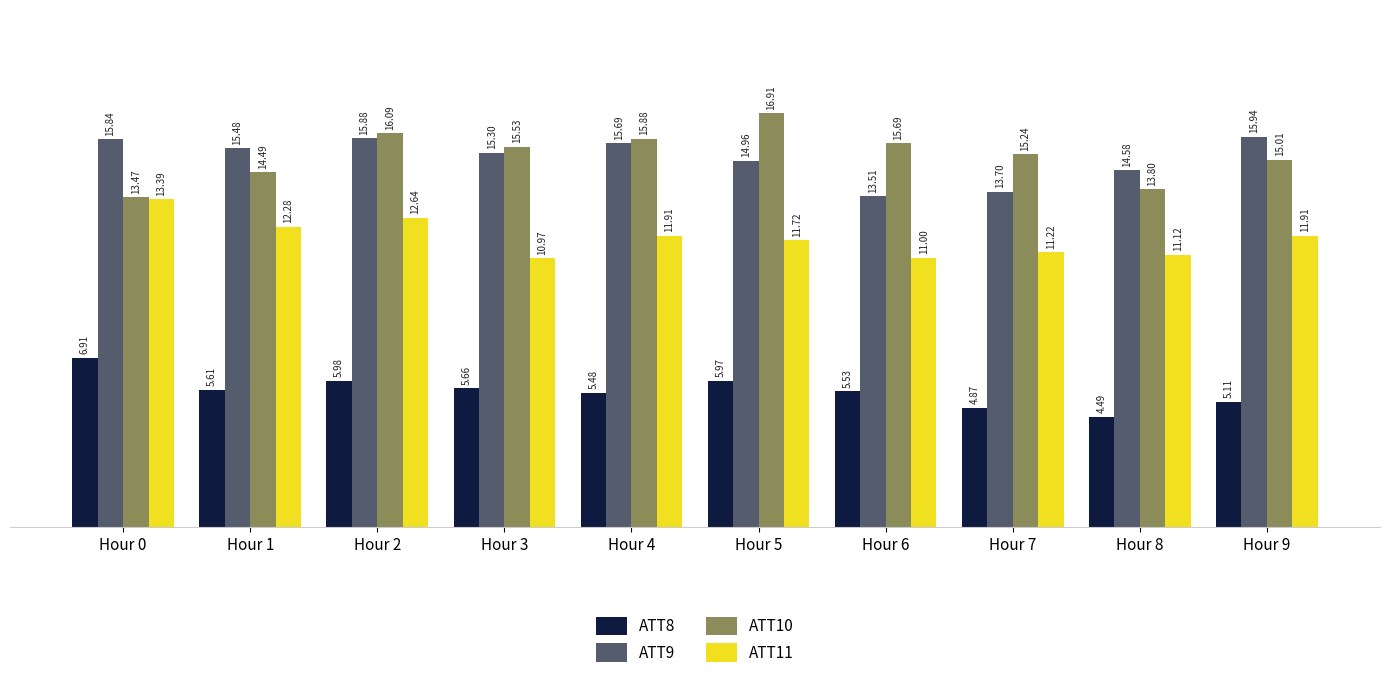

At which label does ATT10 reach its minimum?

Hour 0